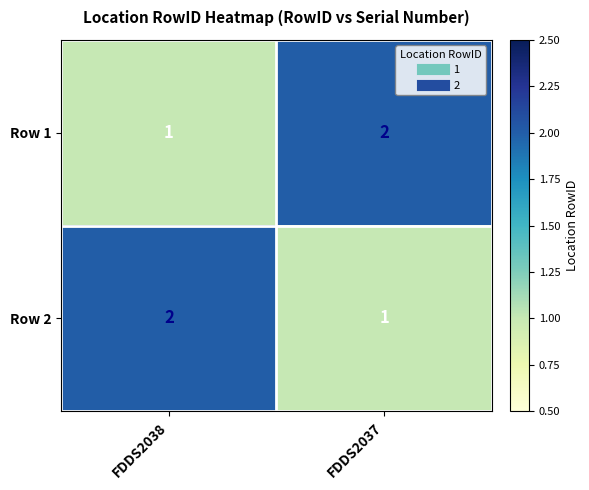

At which label does Row 1 reach its minimum?

FDDS2038